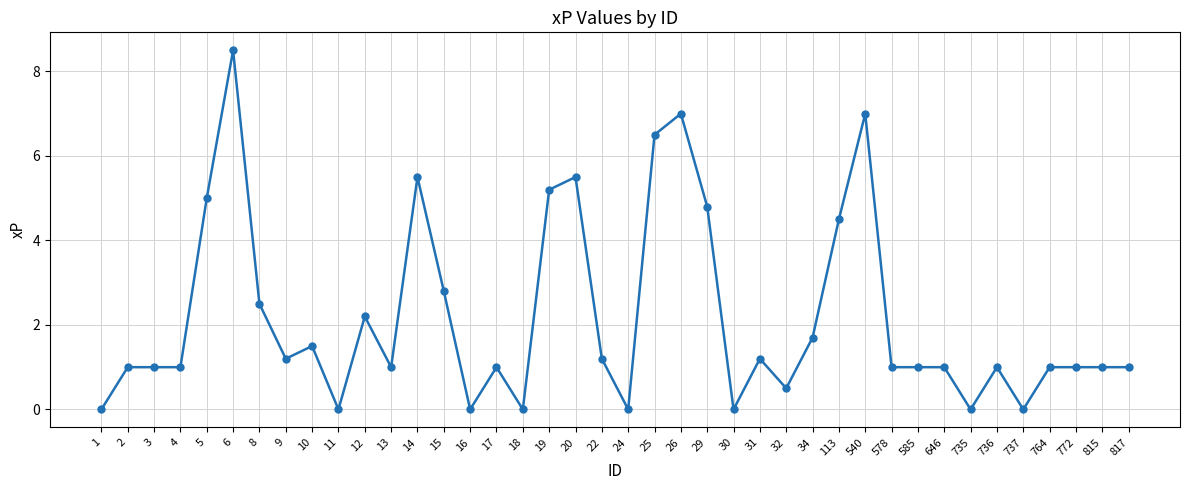

What is the maximum value shown in the chart?

8.5